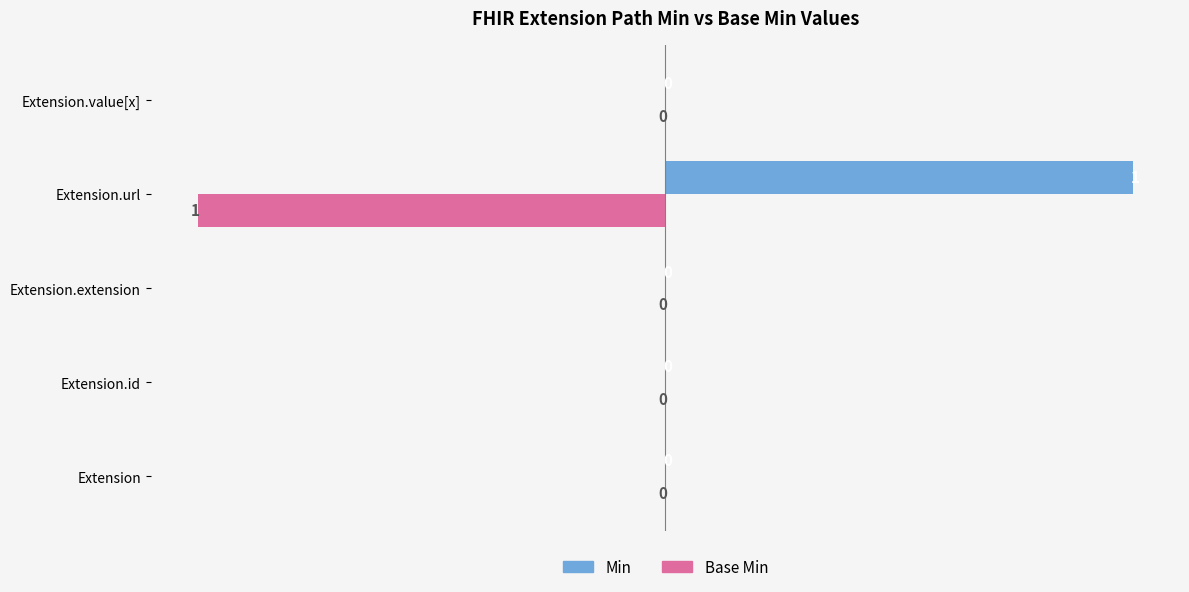

Is it true that Base Min equals 1 at Extension.value[x]?

False